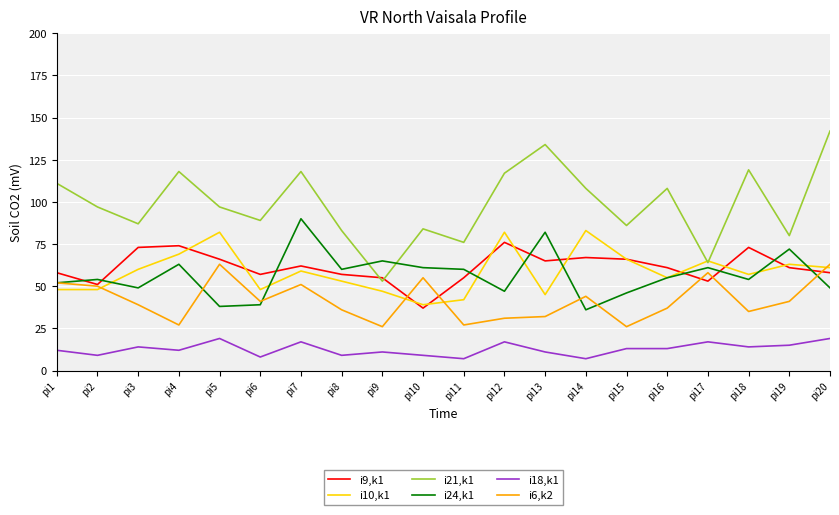

True or false: i10,k1 has a value of 69 at pi4.

True